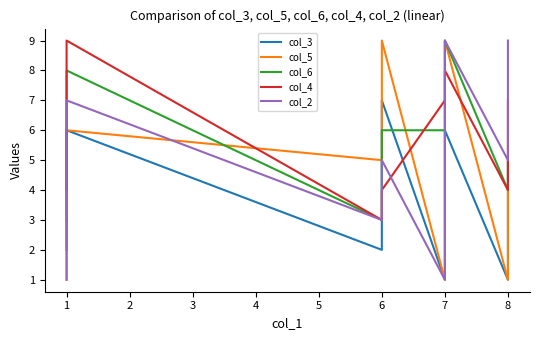

How many data points in col_6 are less than 5?

5